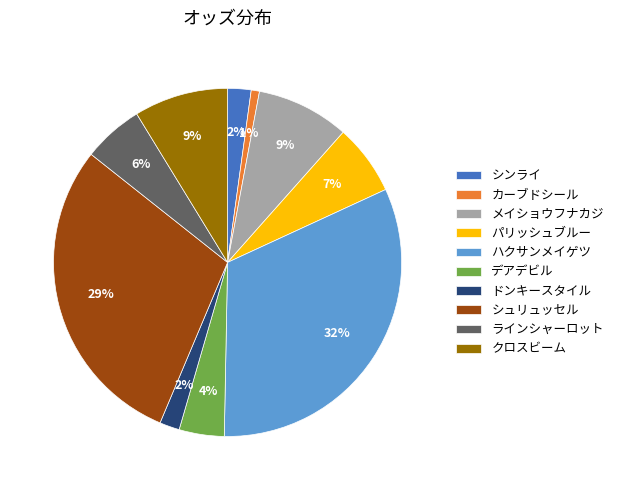

Which has a higher value, クロスビーム or カーブドシール?

クロスビーム